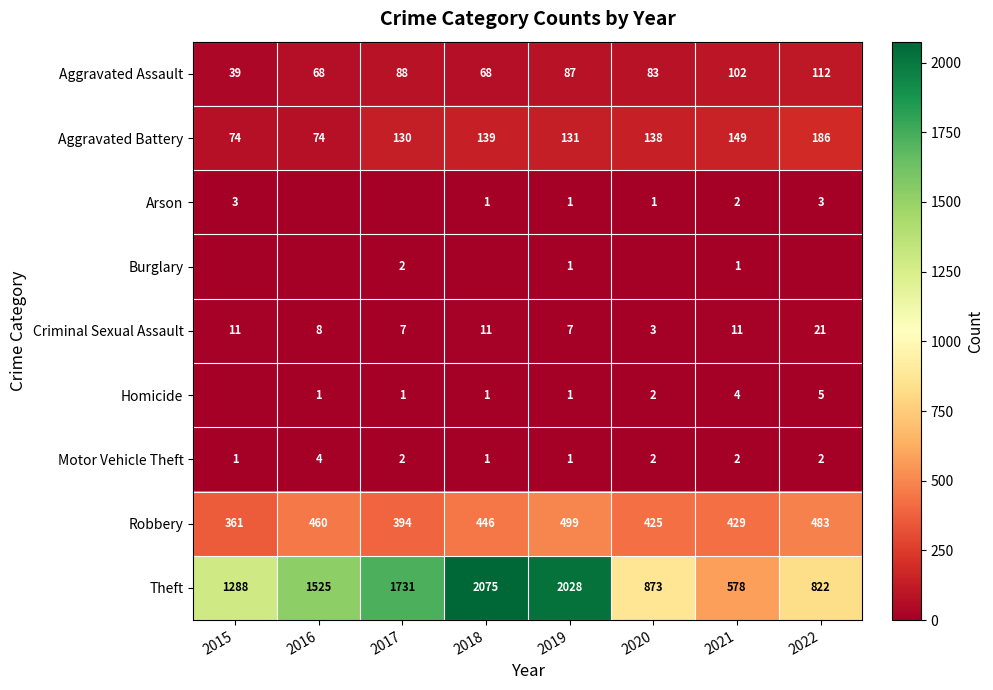

Which has a higher value, 2015 or 2021?

2021